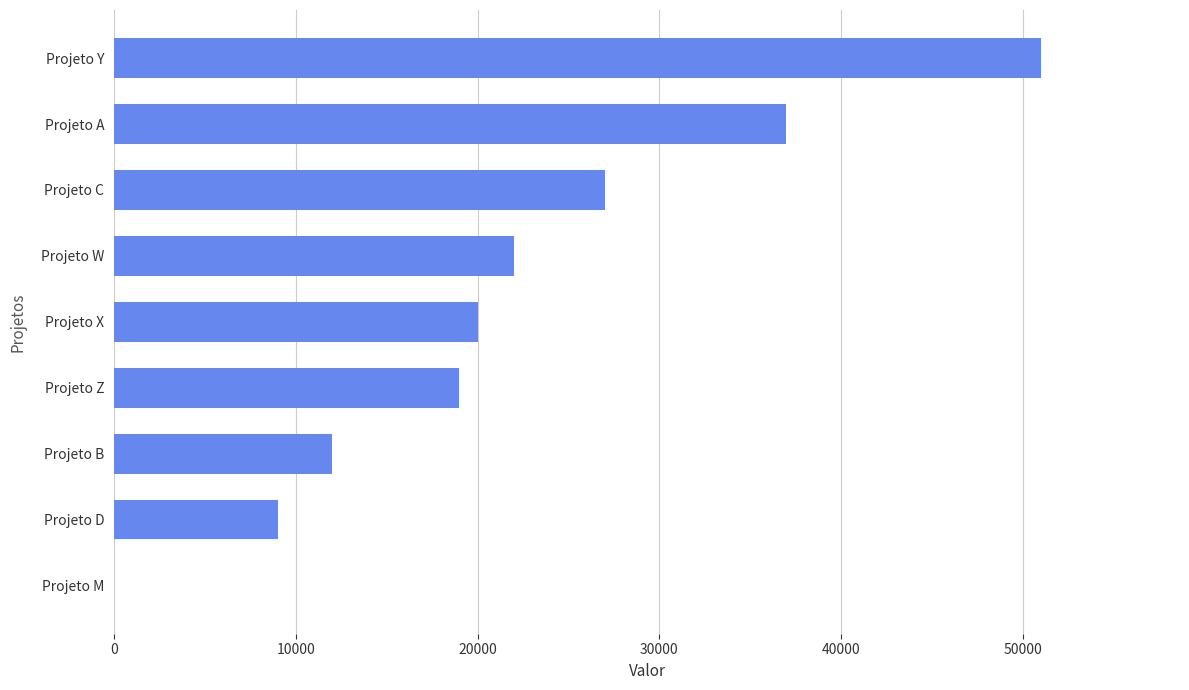

What is the sum of all values?

197000